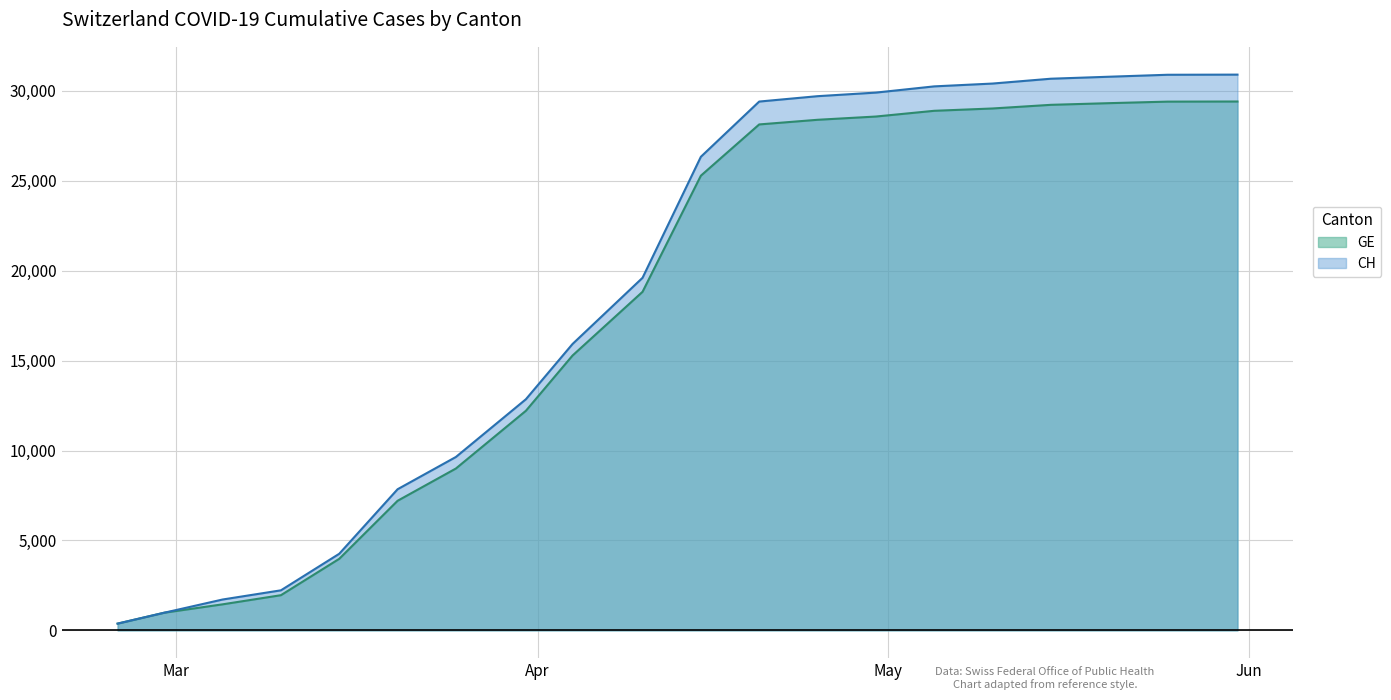

True or false: GE and CH cross at least once.

False